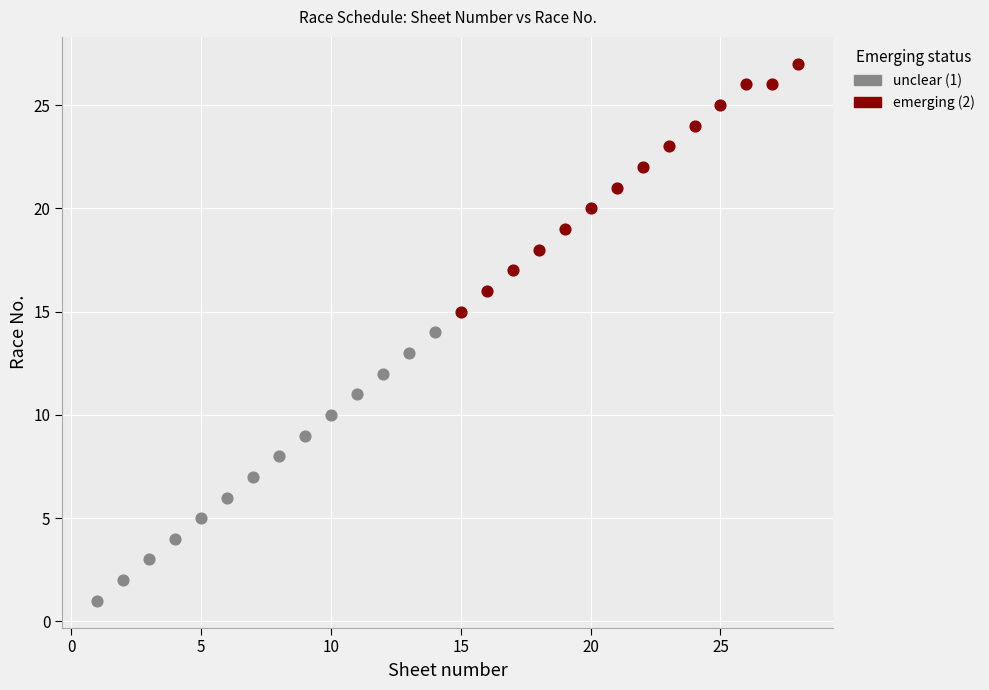

Which series reaches the minimum Y coordinate?

unclear (1)